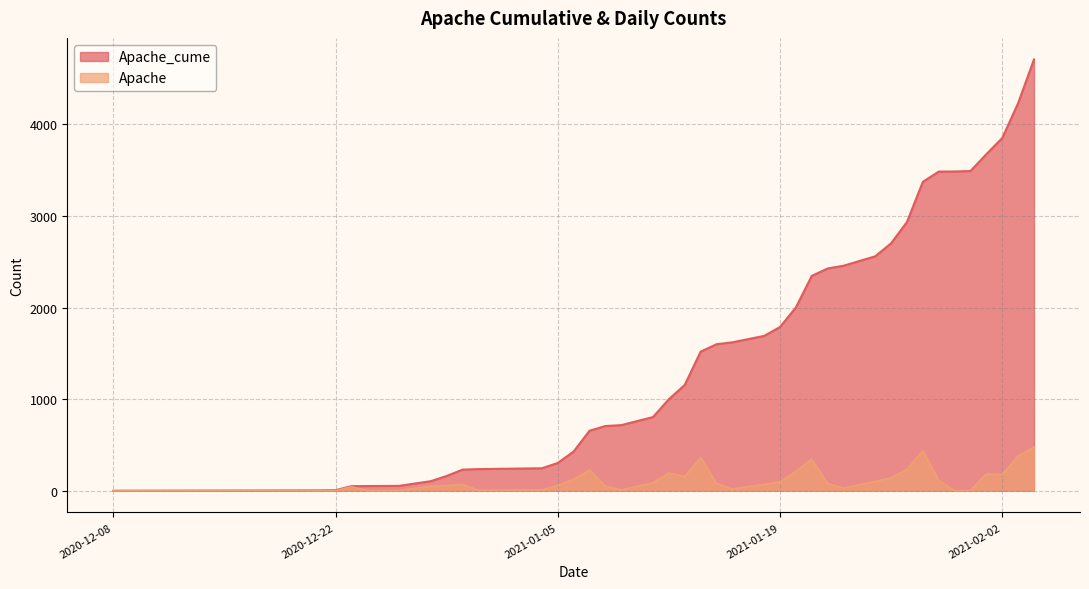

Which series changed the most between 2020-12-28 and 2021-01-05?

Apache_cume